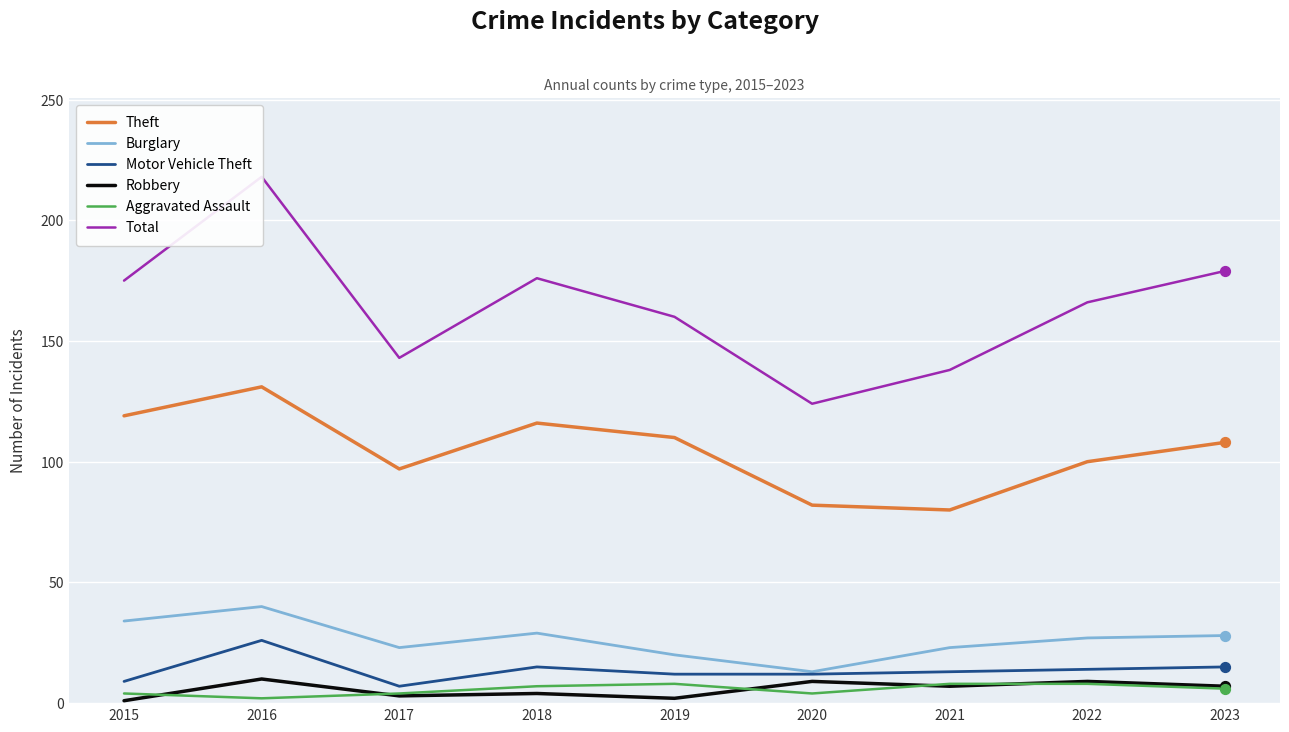

Which series contains the highest Y value?

Total